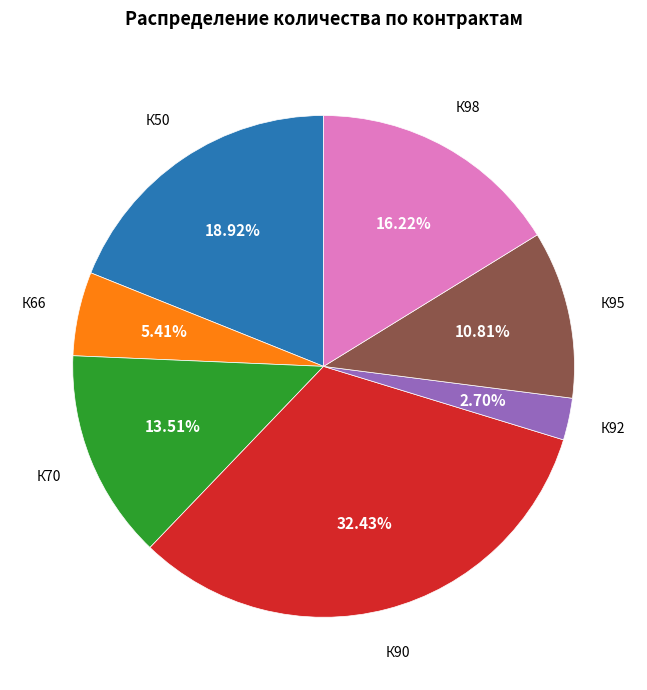

Is there any slice that represents more than half of the pie?

No